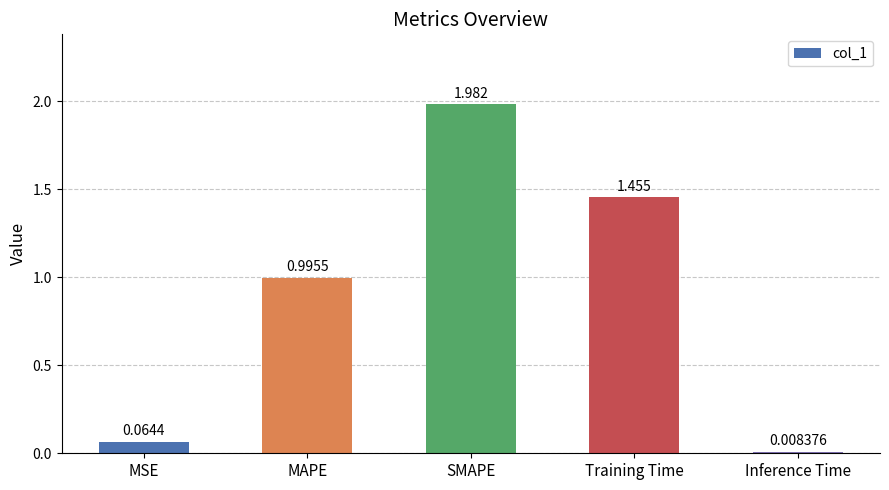

At which label is the value closest to 0?

Inference Time